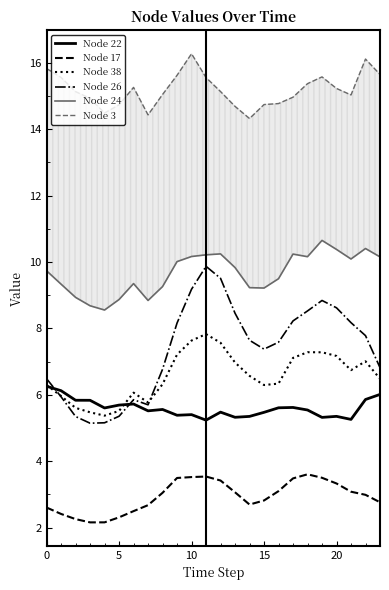

True or false: Node 24 and Node 3 intersect in this chart.

False